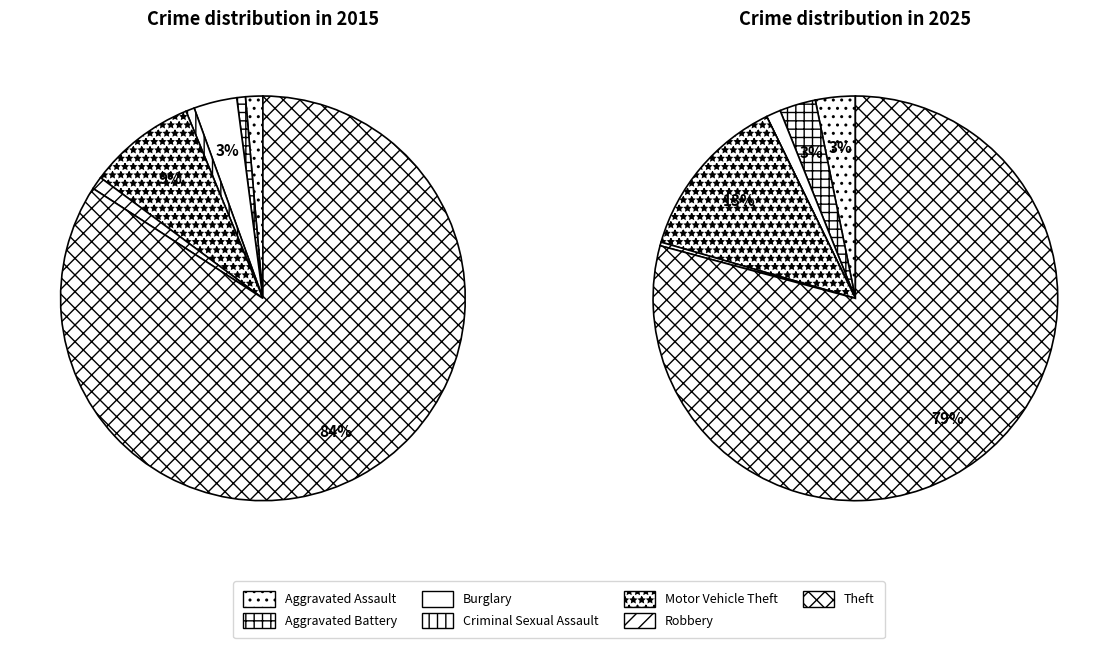

True or false: 3 accounts for 1% of the total.

False